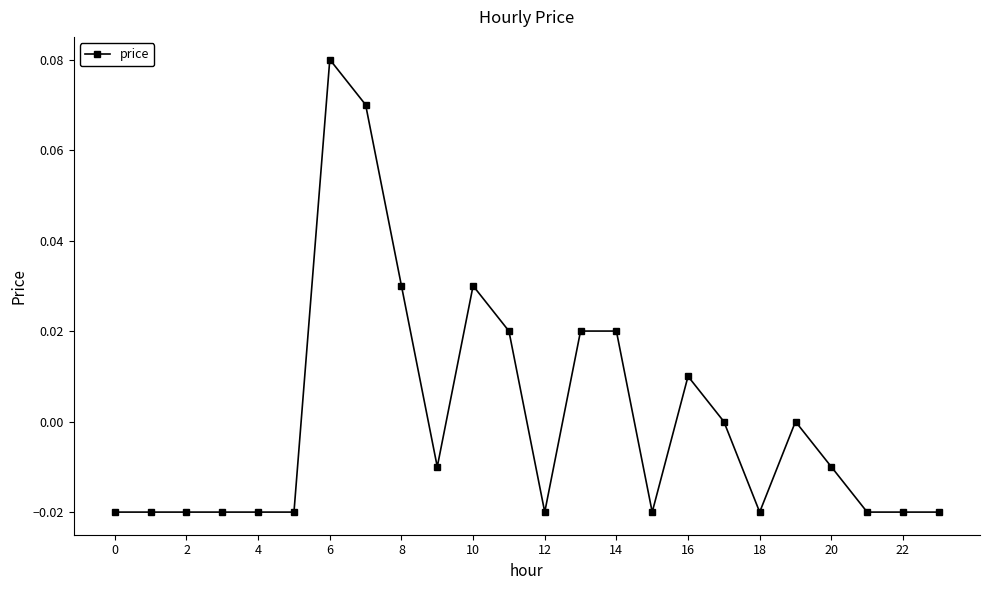

True or false: there are more than 0 points higher than both neighbors.

True